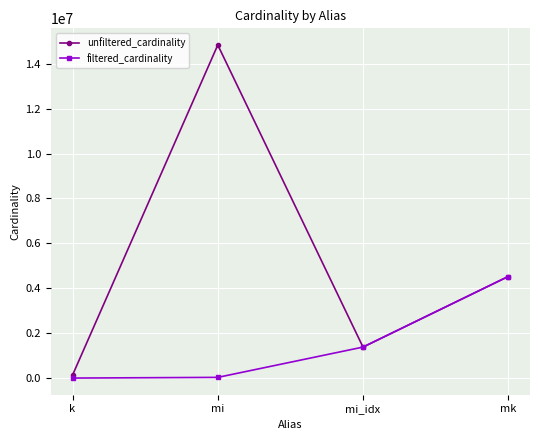

The value of filtered_cardinality at mk is 6058851. True or false?

False